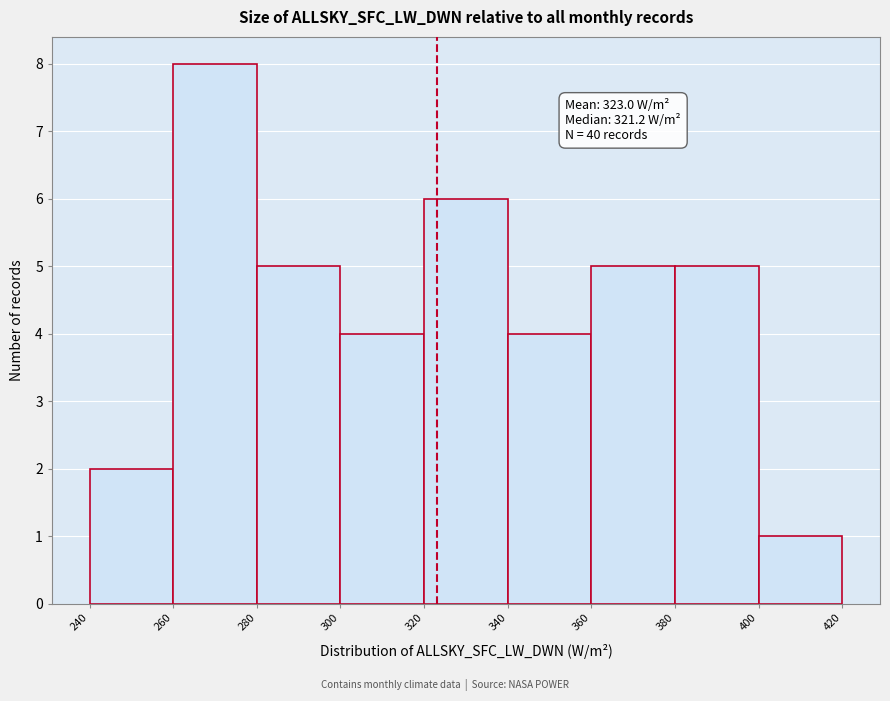

Which range on the x-axis has the tallest bar?

260 to 280